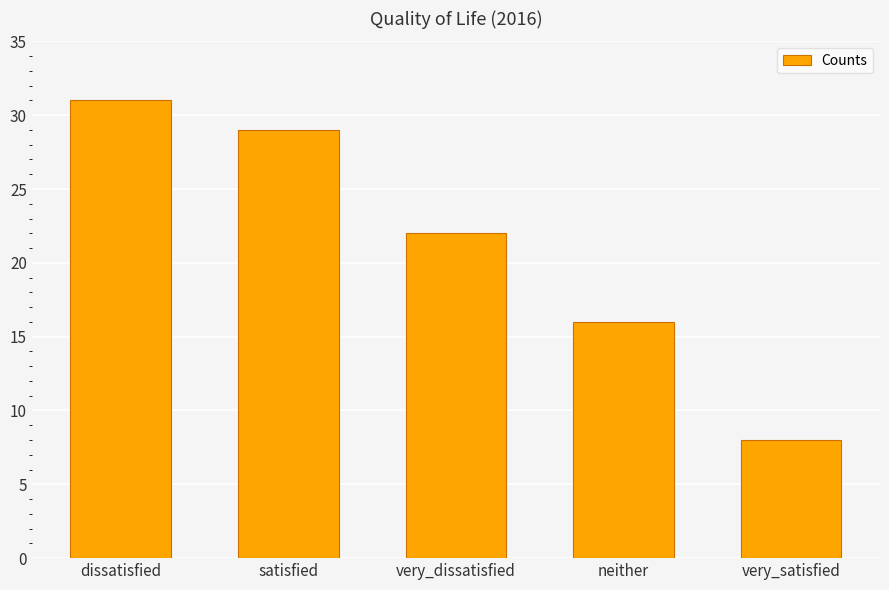

What is the maximum value shown in the chart?

31